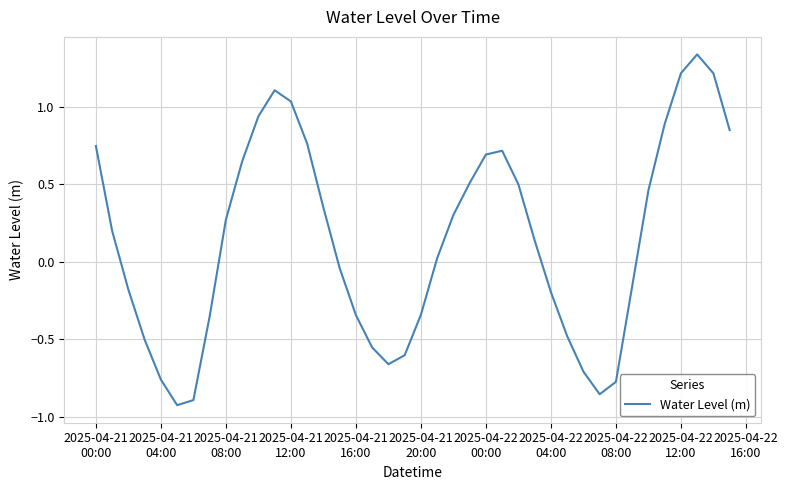

What is the difference between the maximum and minimum values?

2.3